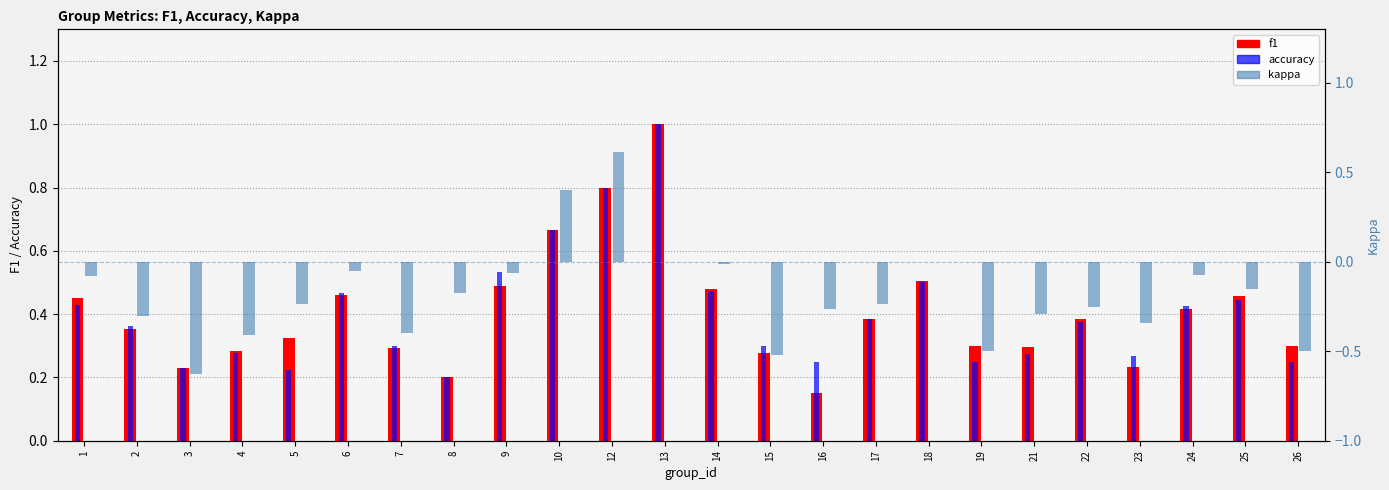

Which label corresponds to the smallest value in the chart?

3